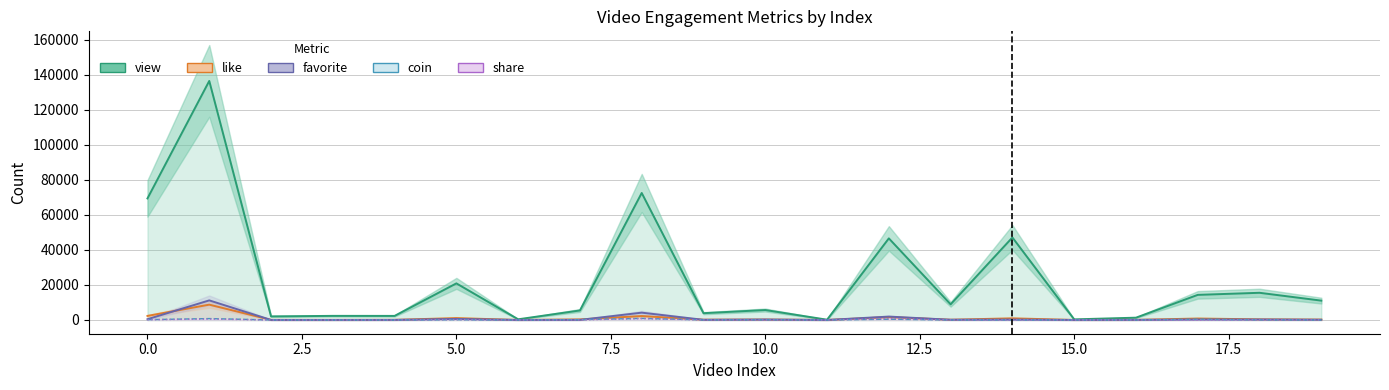

True or false: like and share cross at least once.

False